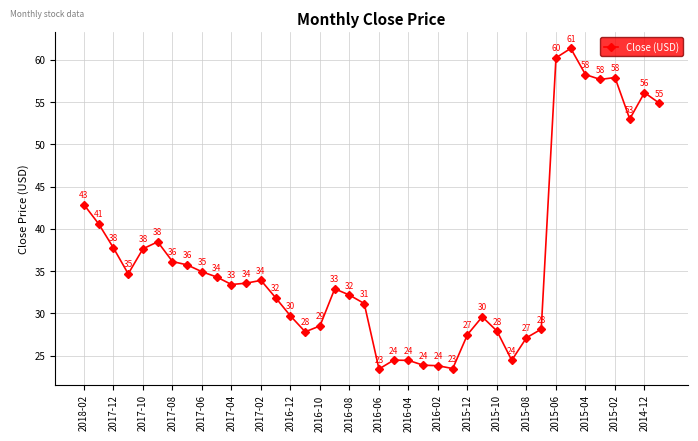

What is the greatest value displayed?

61.4